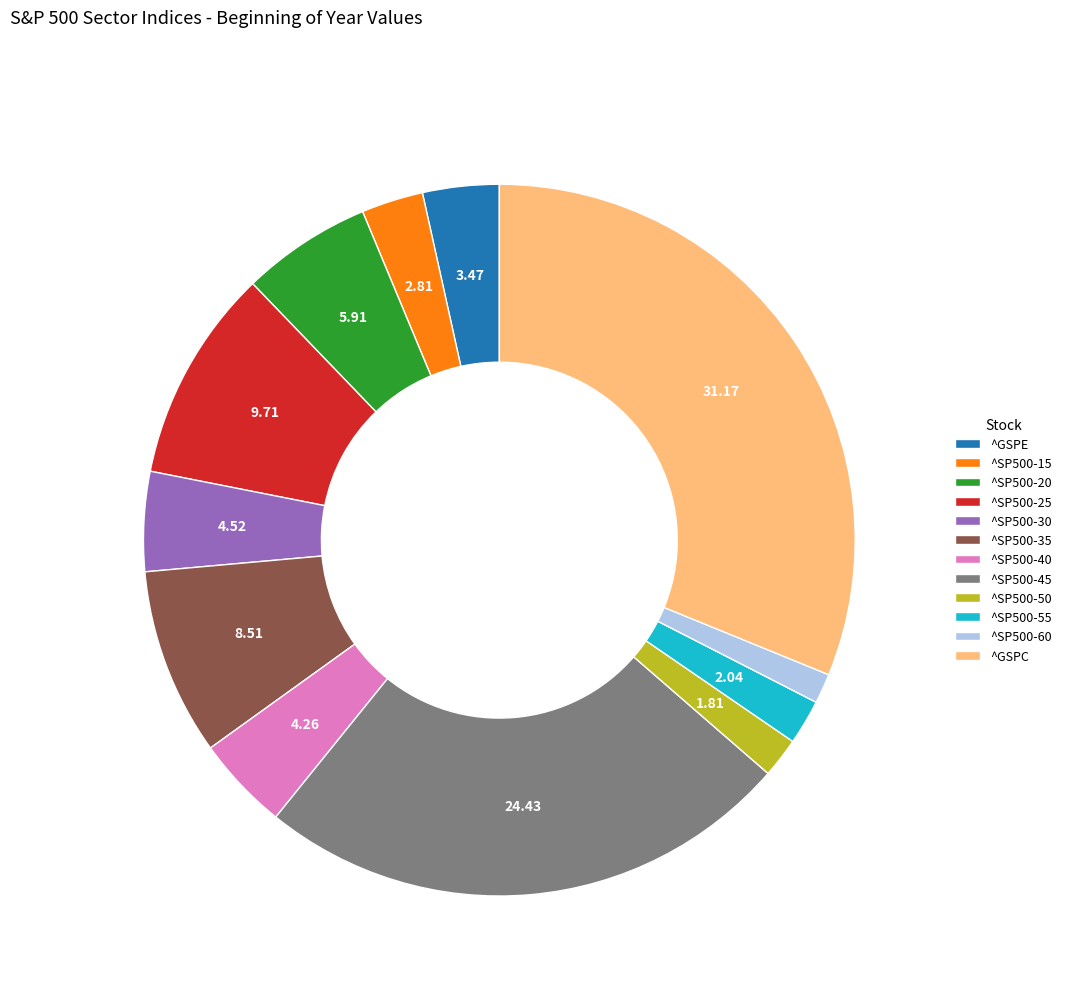

What is the largest slice in the pie chart?

^GSPC